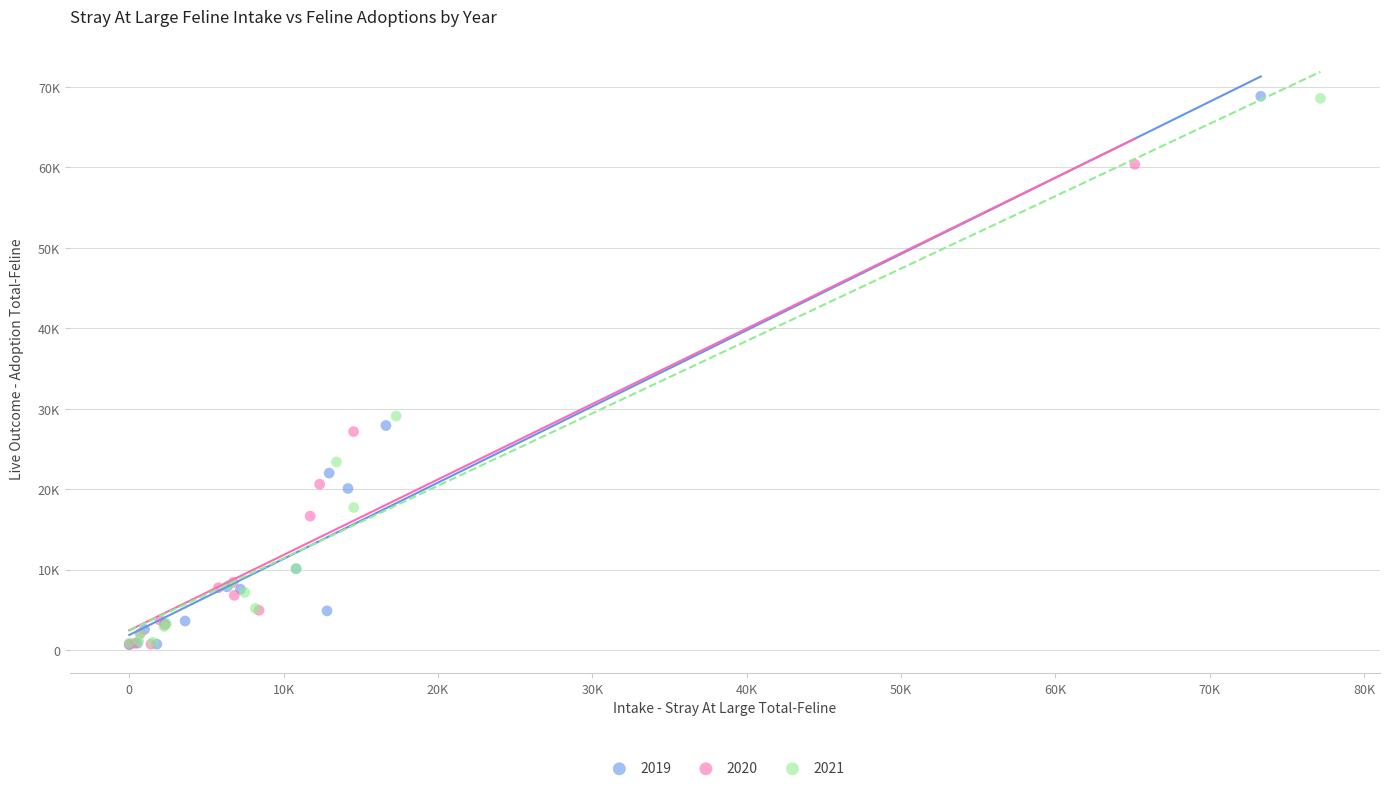

What are all the series names shown in the legend?

2019, 2020, 2021